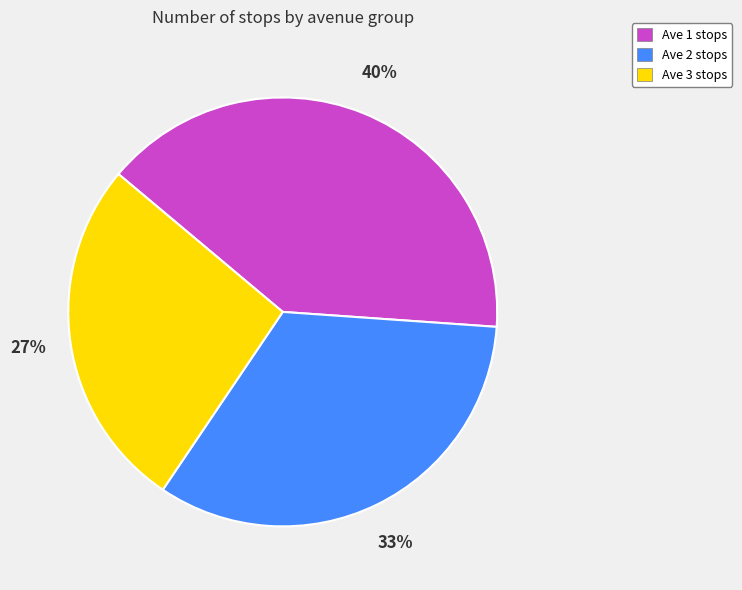

Between Ave 2 stops and Ave 1 stops, which is larger?

Ave 1 stops